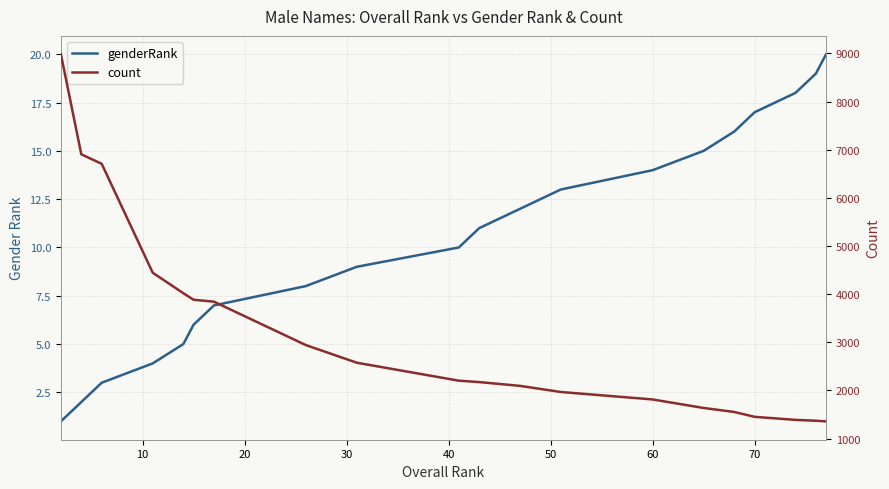

True or false: genderRank and count intersect in this chart.

False